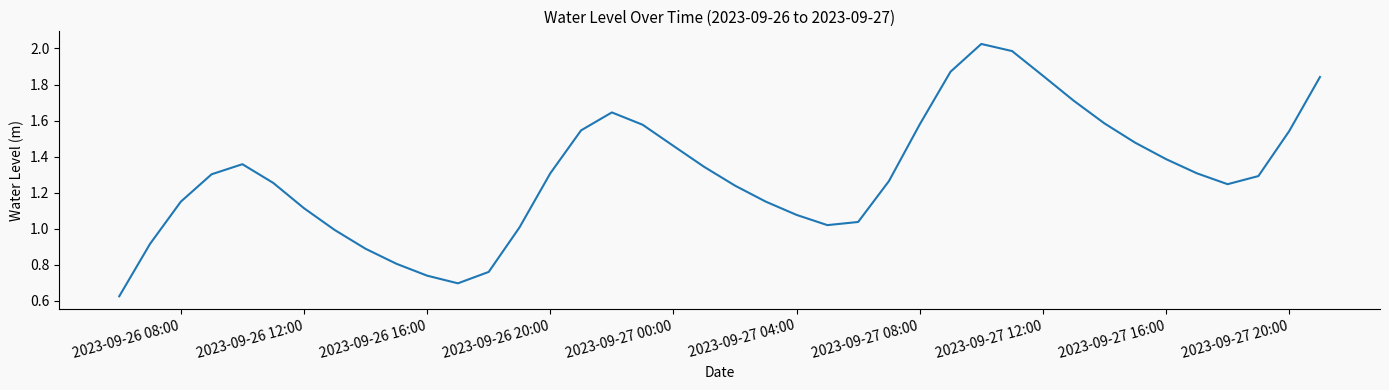

The value at 2023-09-27 04:00 is 0.4. True or false?

False